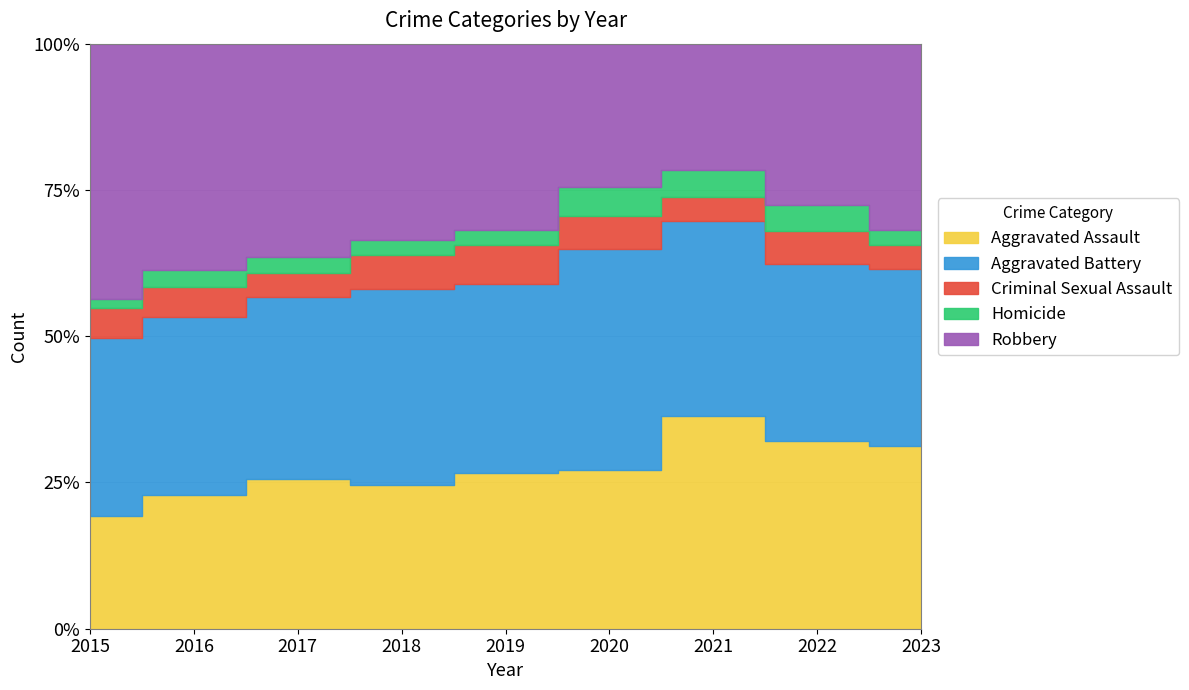

What is the value of the Criminal Sexual Assault point at the 5th from the left?

55